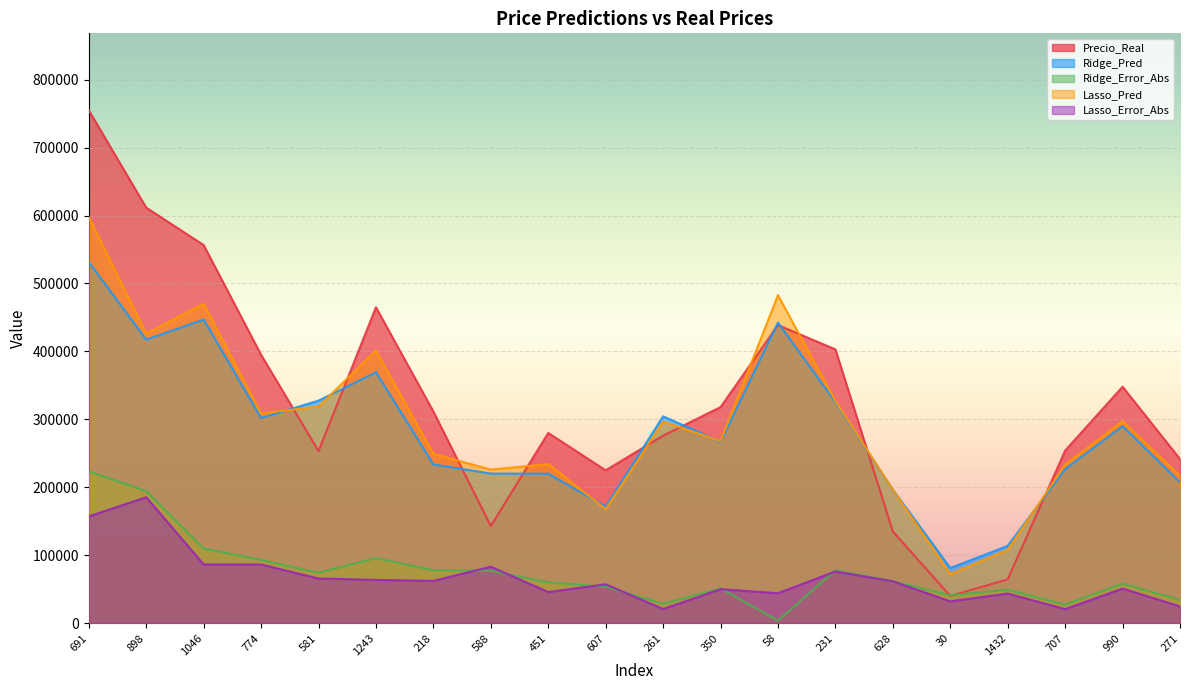

At which label does Lasso_Pred first exceed 296827?

691